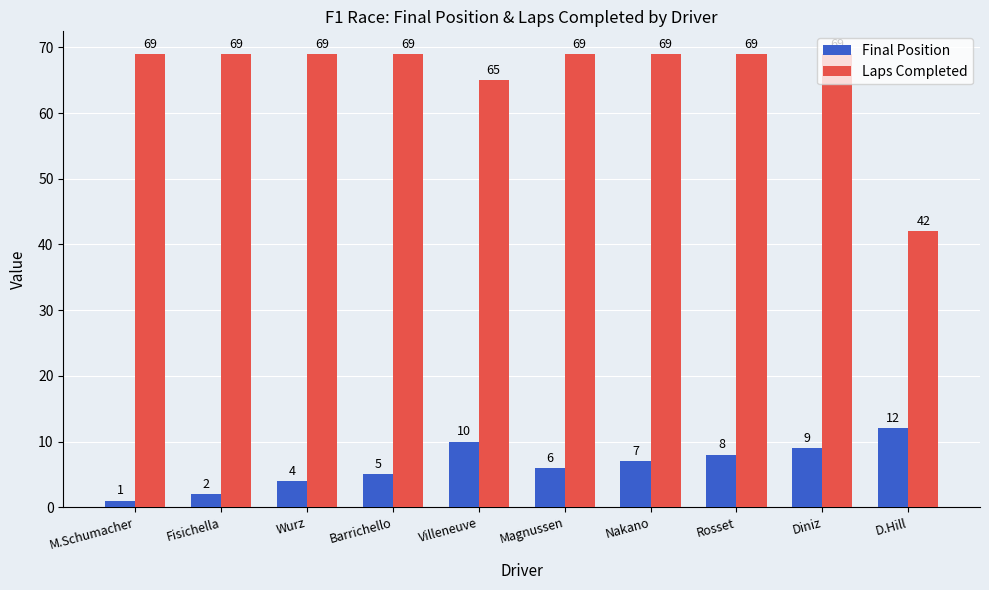

True or false: Laps Completed has a value of 69 at Barrichello.

True